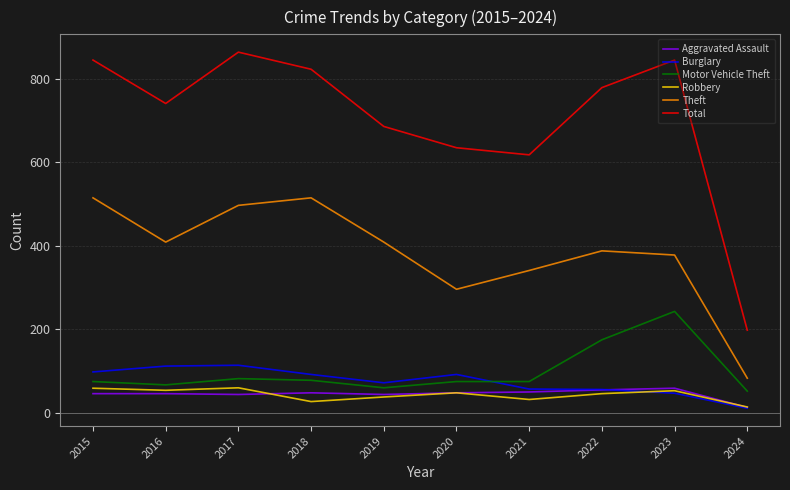

Rank the series at 2018 from highest to lowest value.

Total, Theft, Burglary, Motor Vehicle Theft, Aggravated Assault, Robbery